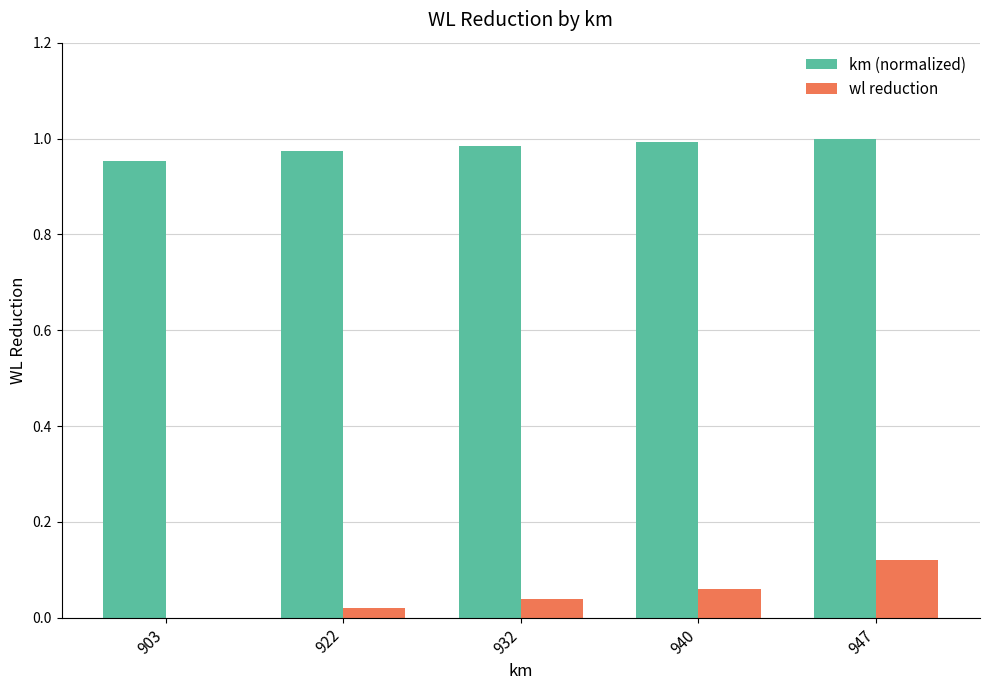

At which category is the sum across all series the highest?

947